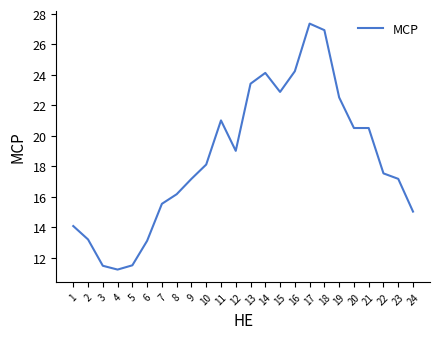

Where does the data first go above 18?

10